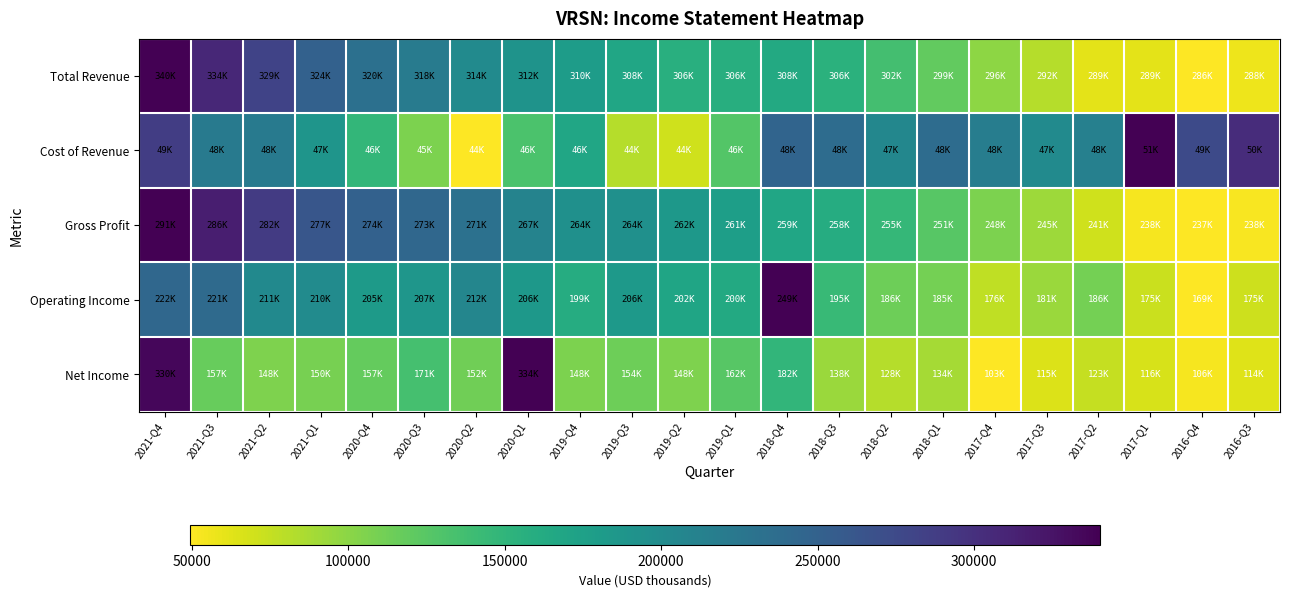

Reading right to left, list all the values displayed in this chart.

Total Revenue: 2016-Q3=0.0	2016-Q4=0.0	2017-Q1=0.0	2017-Q2=0.0	2017-Q3=0.1	2017-Q4=0.2	2018-Q1=0.2	2018-Q2=0.3	2018-Q3=0.4	2018-Q4=0.4	2019-Q1=0.4	2019-Q2=0.4	2019-Q3=0.4	2019-Q4=0.4	2020-Q1=0.5	2020-Q2=0.5	2020-Q3=0.6	2020-Q4=0.6	2021-Q1=0.7	2021-Q2=0.8	2021-Q3=0.9	2021-Q4=1.0
Cost of Revenue: 2016-Q3=0.9	2016-Q4=0.8	2017-Q1=1.0	2017-Q2=0.6	2017-Q3=0.5	2017-Q4=0.6	2018-Q1=0.6	2018-Q2=0.5	2018-Q3=0.6	2018-Q4=0.7	2019-Q1=0.3	2019-Q2=0.1	2019-Q3=0.1	2019-Q4=0.4	2020-Q1=0.3	2020-Q2=0.0	2020-Q3=0.2	2020-Q4=0.3	2021-Q1=0.5	2021-Q2=0.6	2021-Q3=0.6	2021-Q4=0.8
Gross Profit: 2016-Q3=0.0	2016-Q4=0.0	2017-Q1=0.0	2017-Q2=0.1	2017-Q3=0.1	2017-Q4=0.2	2018-Q1=0.3	2018-Q2=0.3	2018-Q3=0.4	2018-Q4=0.4	2019-Q1=0.4	2019-Q2=0.5	2019-Q3=0.5	2019-Q4=0.5	2020-Q1=0.6	2020-Q2=0.6	2020-Q3=0.7	2020-Q4=0.7	2021-Q1=0.7	2021-Q2=0.8	2021-Q3=0.9	2021-Q4=1.0
Operating Income: 2016-Q3=0.1	2016-Q4=0.0	2017-Q1=0.1	2017-Q2=0.2	2017-Q3=0.1	2017-Q4=0.1	2018-Q1=0.2	2018-Q2=0.2	2018-Q3=0.3	2018-Q4=1.0	2019-Q1=0.4	2019-Q2=0.4	2019-Q3=0.5	2019-Q4=0.4	2020-Q1=0.5	2020-Q2=0.5	2020-Q3=0.5	2020-Q4=0.5	2021-Q1=0.5	2021-Q2=0.5	2021-Q3=0.7	2021-Q4=0.7
Net Income: 2016-Q3=0.1	2016-Q4=0.0	2017-Q1=0.1	2017-Q2=0.1	2017-Q3=0.1	2017-Q4=0.0	2018-Q1=0.1	2018-Q2=0.1	2018-Q3=0.2	2018-Q4=0.3	2019-Q1=0.3	2019-Q2=0.2	2019-Q3=0.2	2019-Q4=0.2	2020-Q1=1.0	2020-Q2=0.2	2020-Q3=0.3	2020-Q4=0.2	2021-Q1=0.2	2021-Q2=0.2	2021-Q3=0.2	2021-Q4=1.0